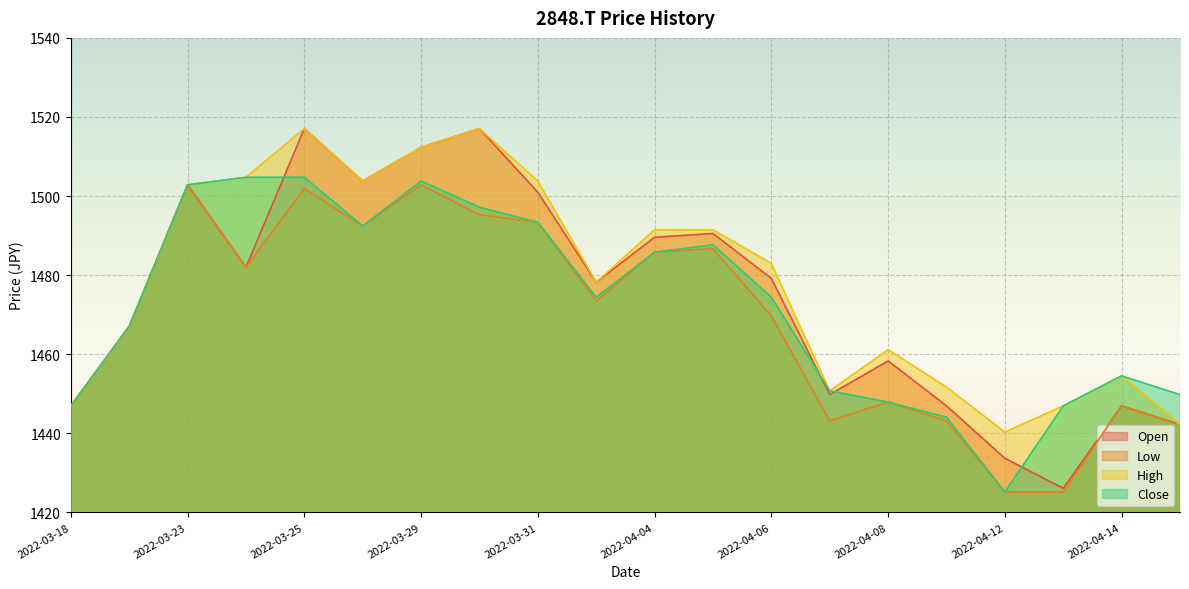

What is the difference between the maximum and minimum values in the Close series?

79.6